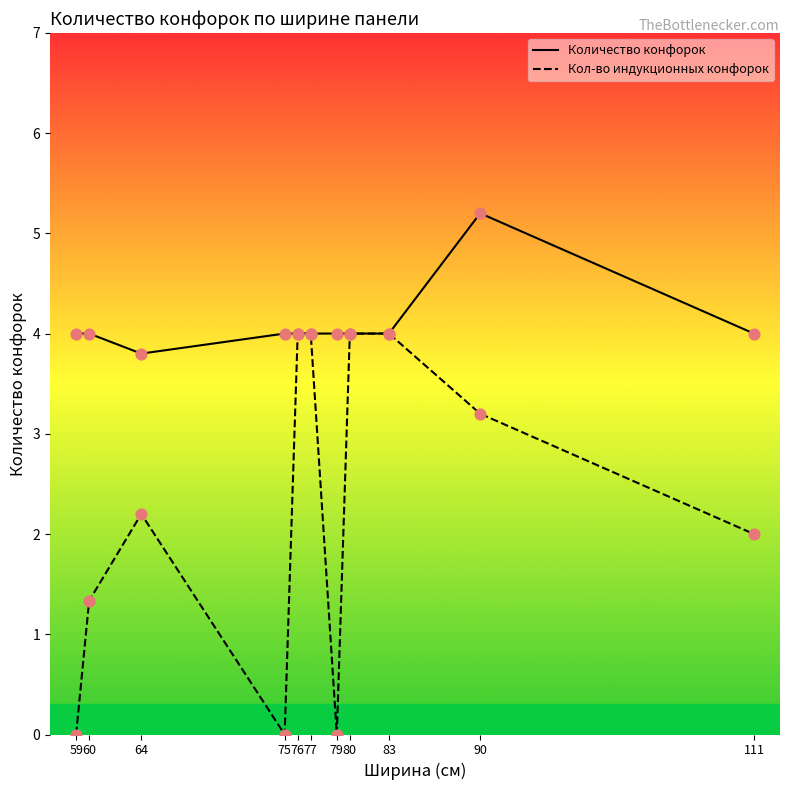

What is the total value across all series at 60?

5.3